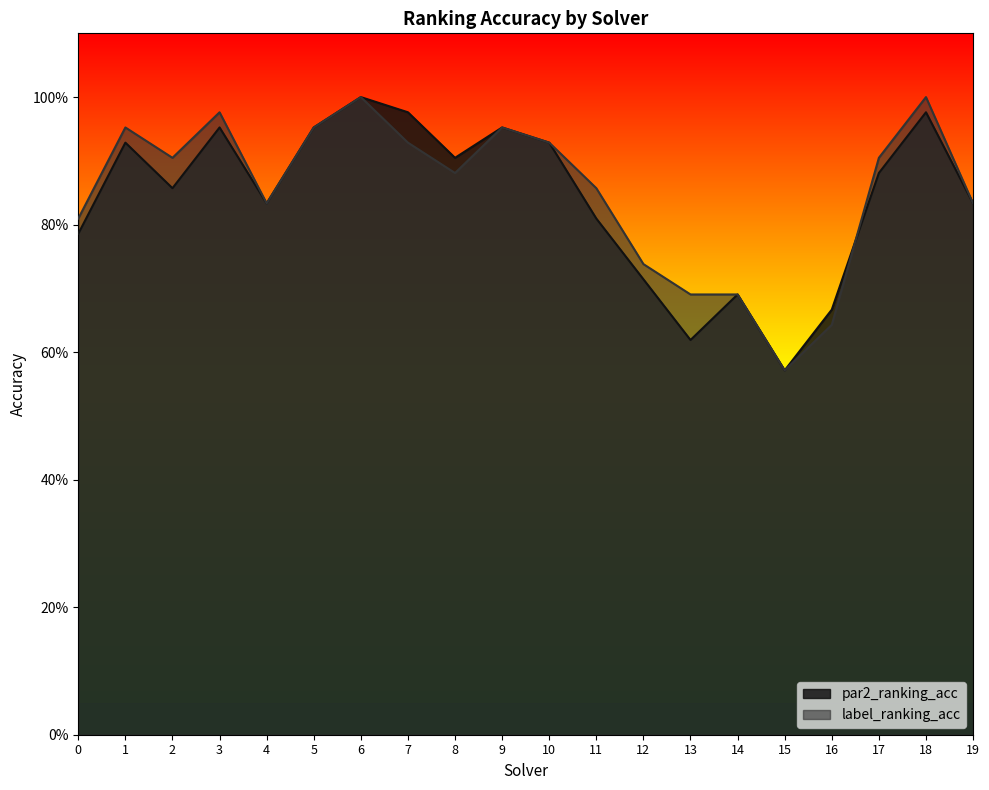

What is the difference between the second highest and second lowest values in the par2_ranking_acc series?

0.4